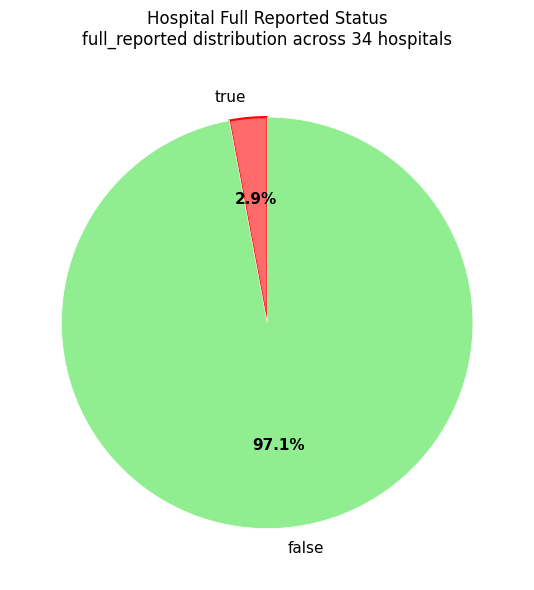

Which category has the biggest portion of the pie?

false